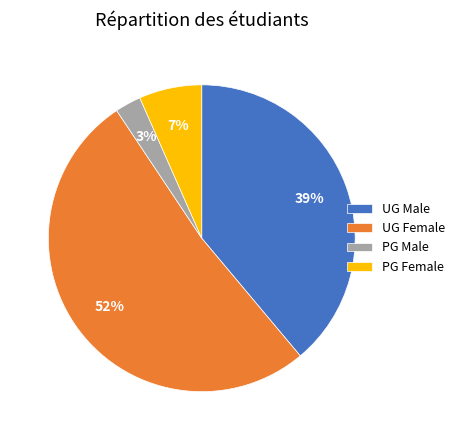

How many segments does this pie chart have?

4